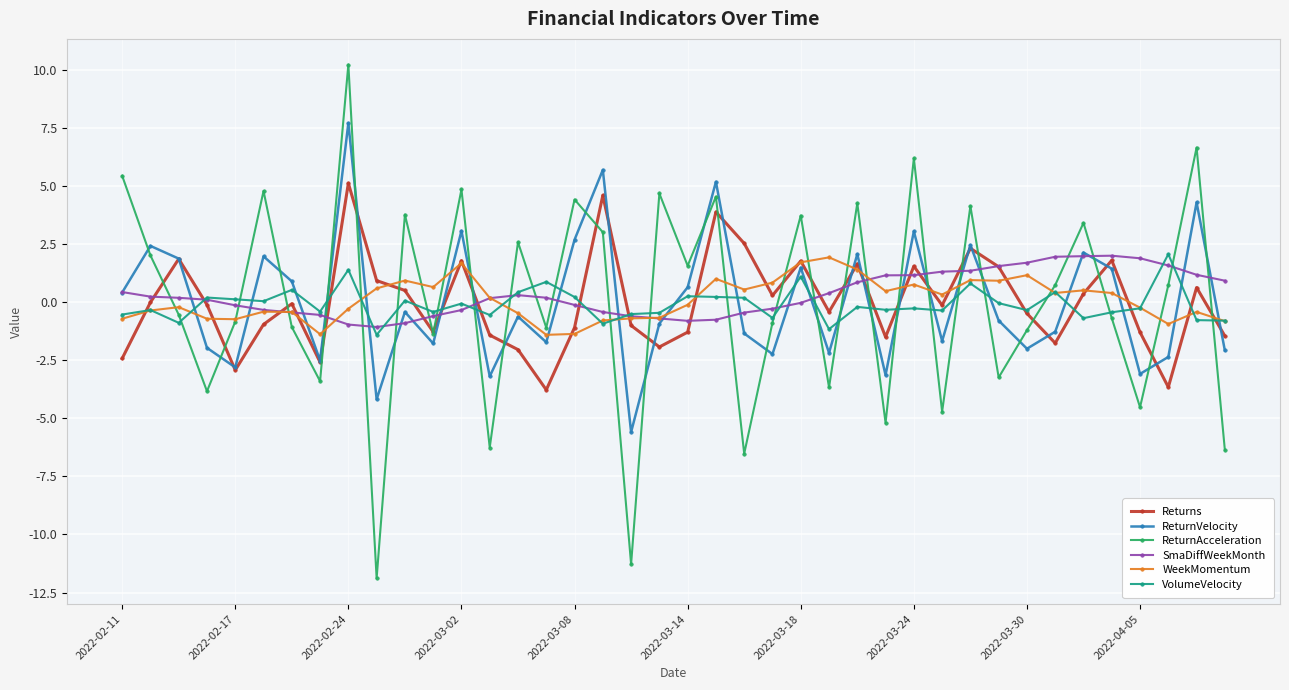

What is the difference between the maximum and second lowest values in the SmaDiffWeekMonth series?

3.0